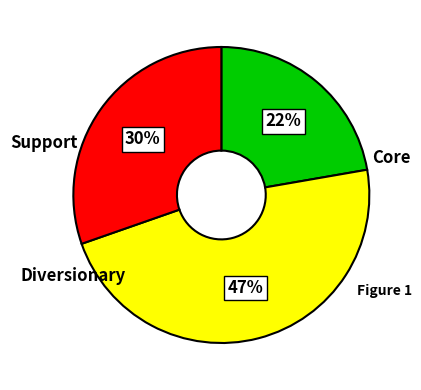

To the nearest percent, what is the difference between the largest and smallest slice percentages?

25%